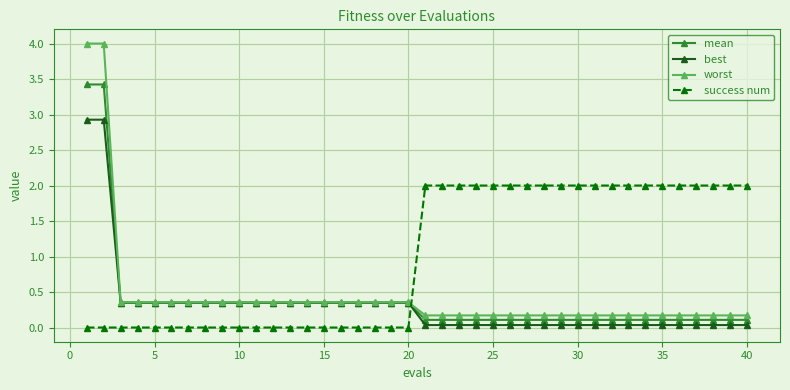

Which series has the widest spread of values?

worst